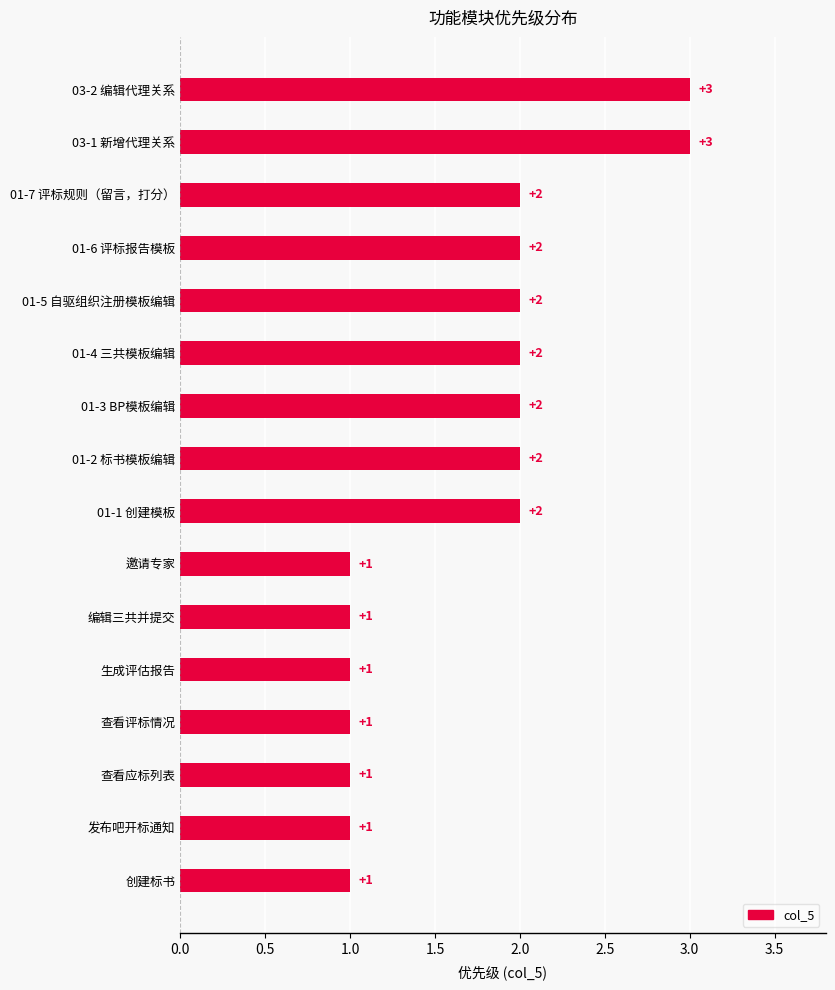

What is the label of the 8th bar from the top?

01-2 标书模板编辑